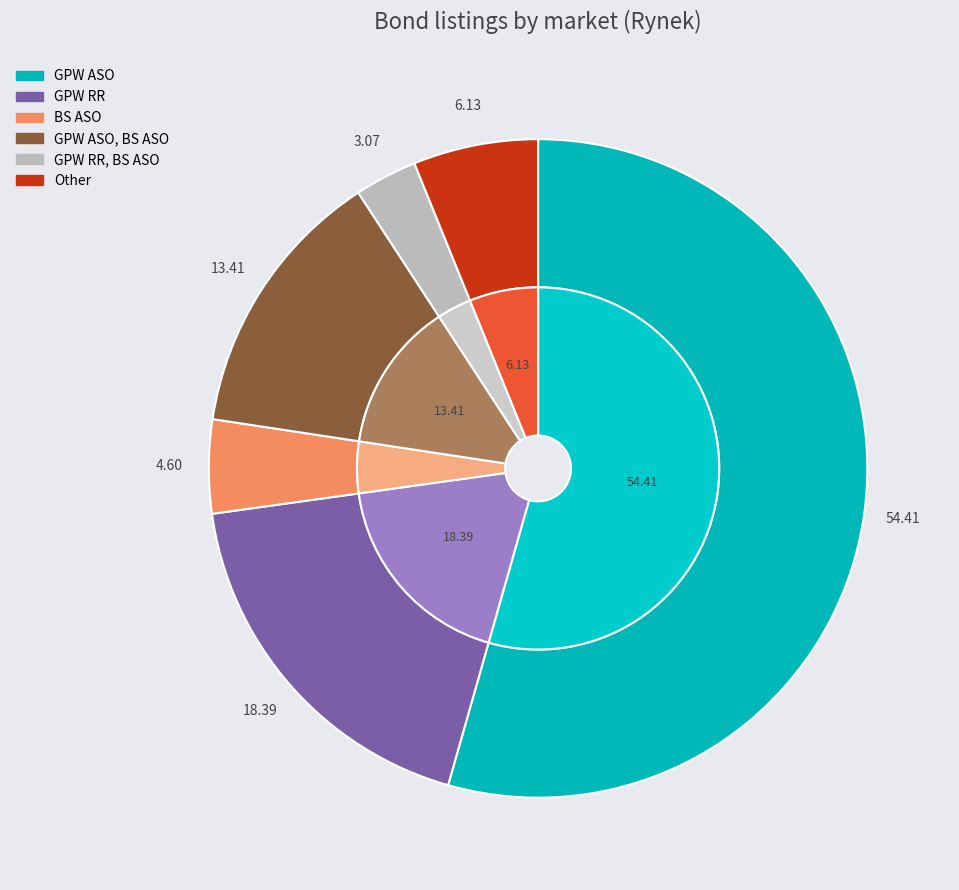

How many segments does this pie chart have?

6